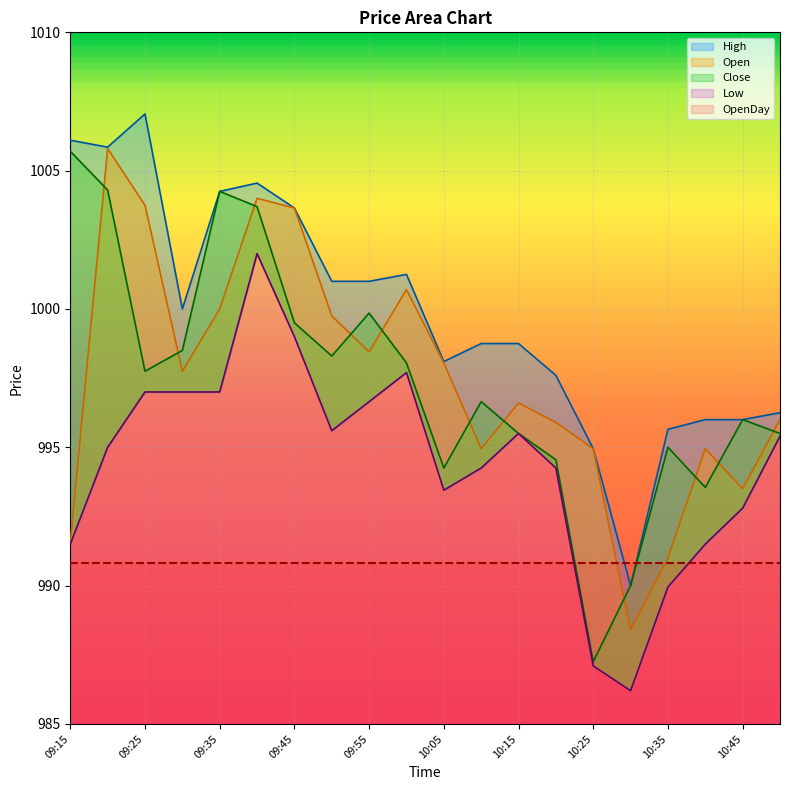

What is the difference between the Open values at 10:20 and 10:15?

0.7